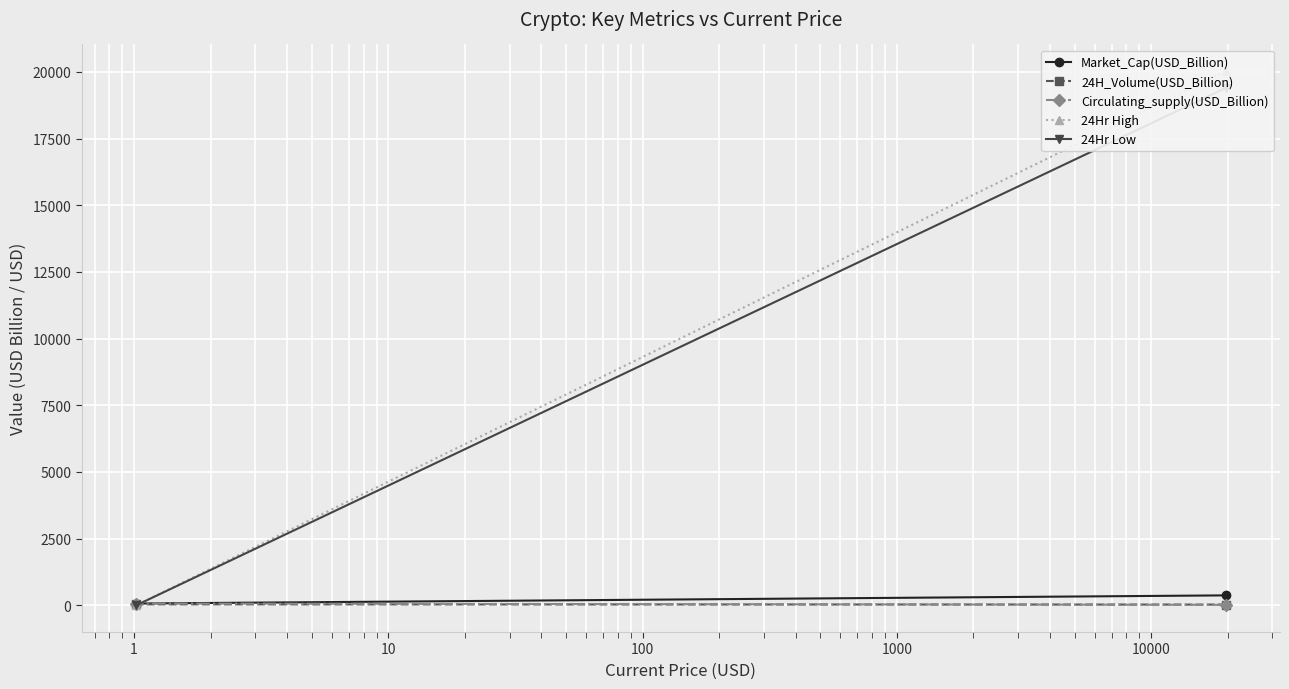

What are all the series names shown in the legend?

Market_Cap(USD_Billion), 24H_Volume(USD_Billion), Circulating_supply(USD_Billion), 24Hr High, 24Hr Low